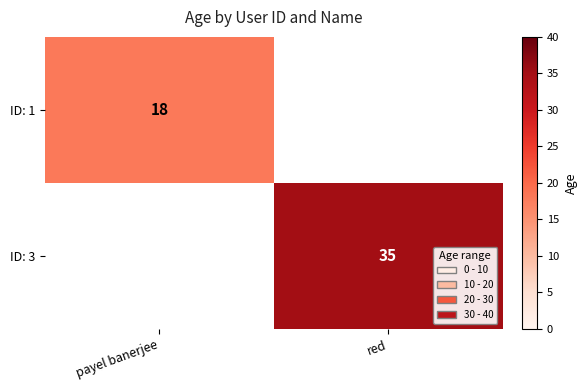

True or false: ID: 3 has a value of 52 at red.

False